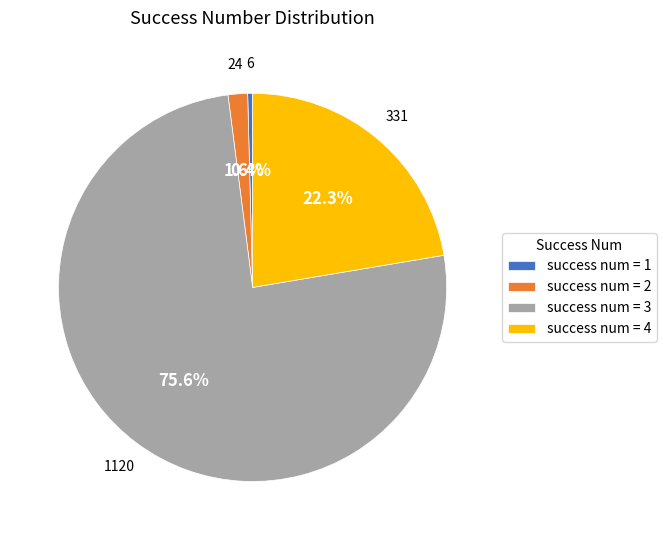

Which slice represents more than half of the pie?

success num = 3